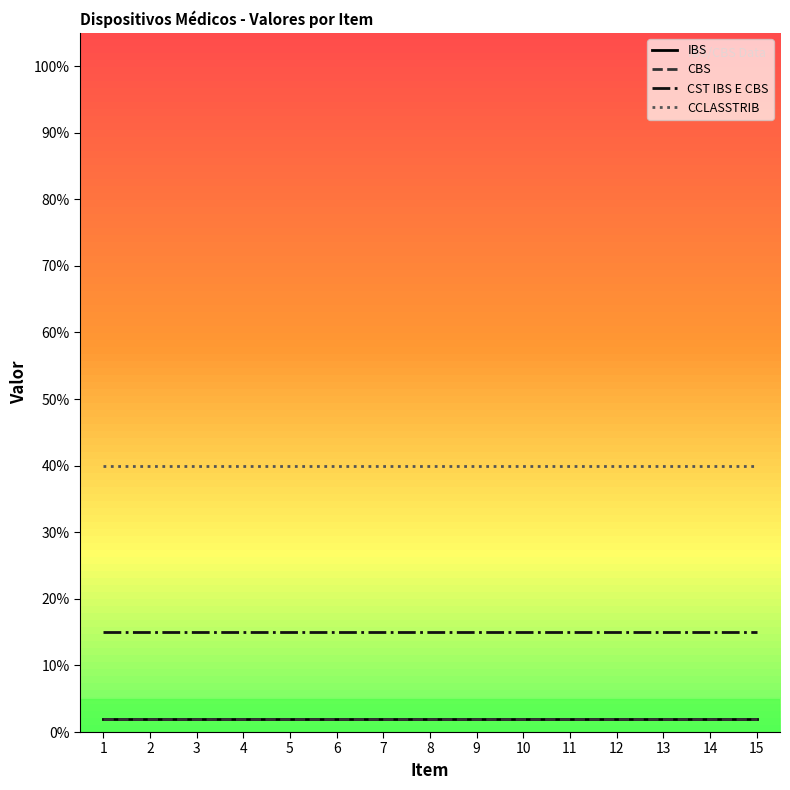

True or false: CST IBS E CBS and IBS intersect in this chart.

False